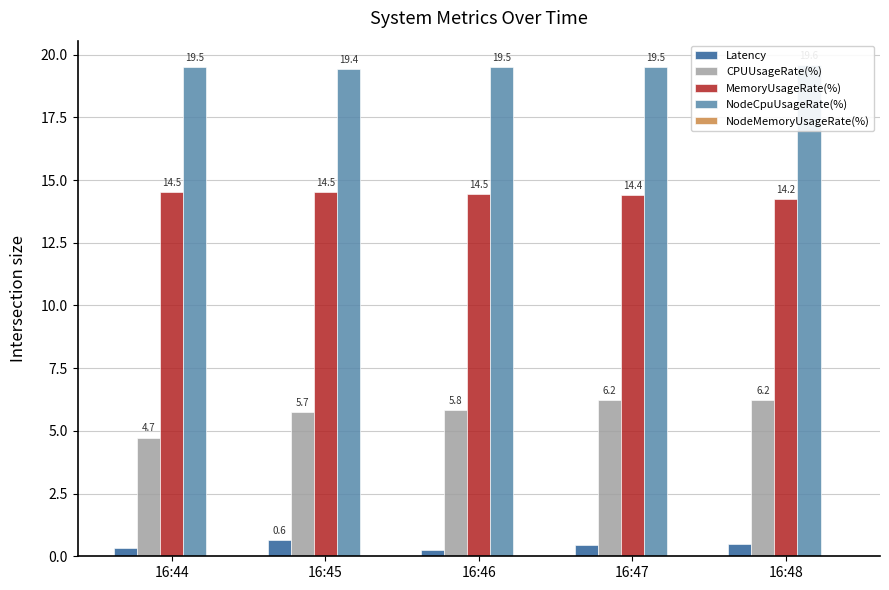

What is the average value of the Latency series?

0.4